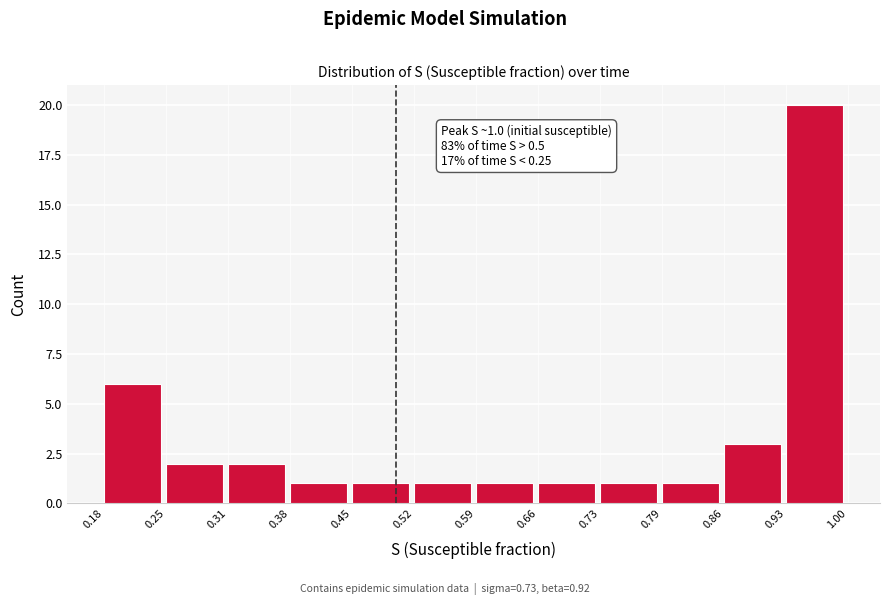

Over which range of the x-axis is the bar tallest?

0.93 to 1.00